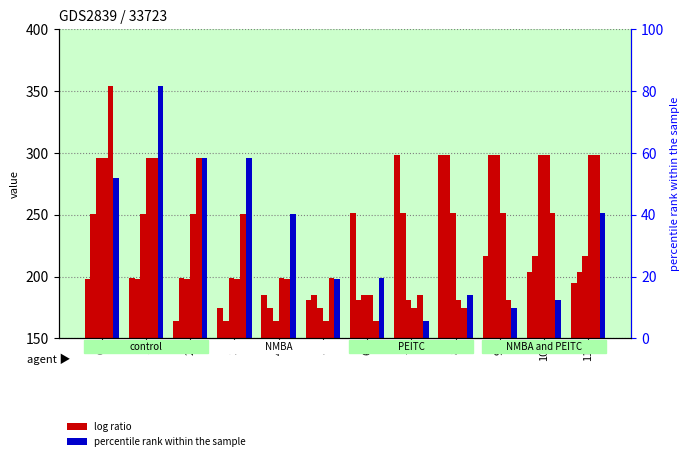

What value does the col_16 series have at 2?

250.4